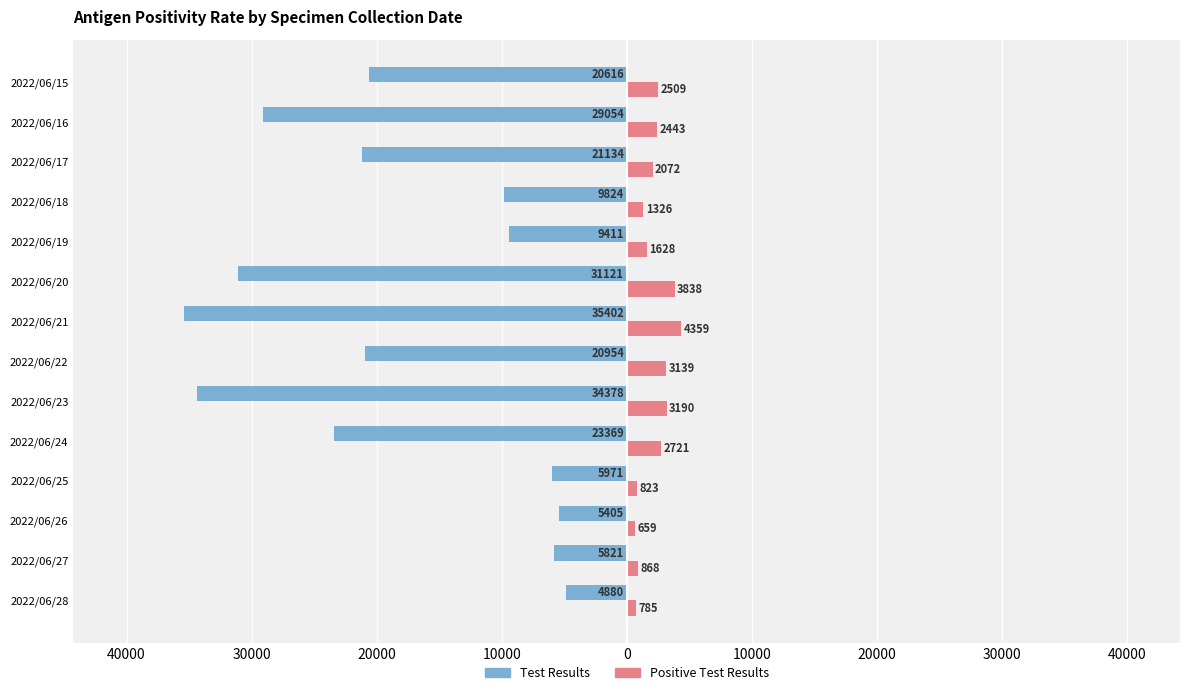

What are all the series names shown in the legend?

Test Results, Positive Test Results